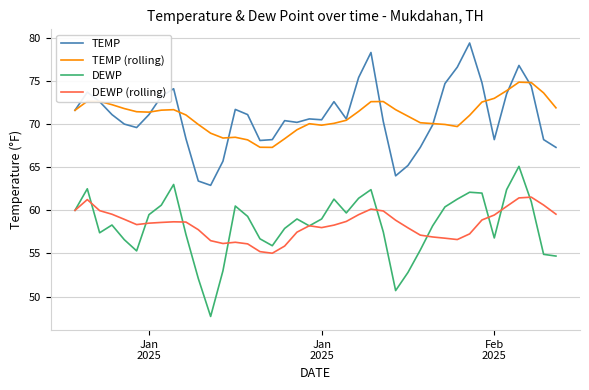

What is the sum of all DEWP (rolling) values?

2335.1